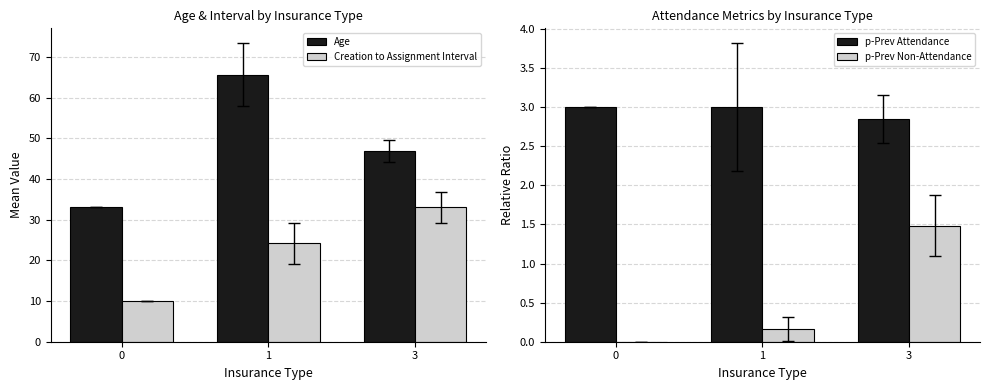

Which series changed the most between 0 and 3?

Creation to Assignment Interval